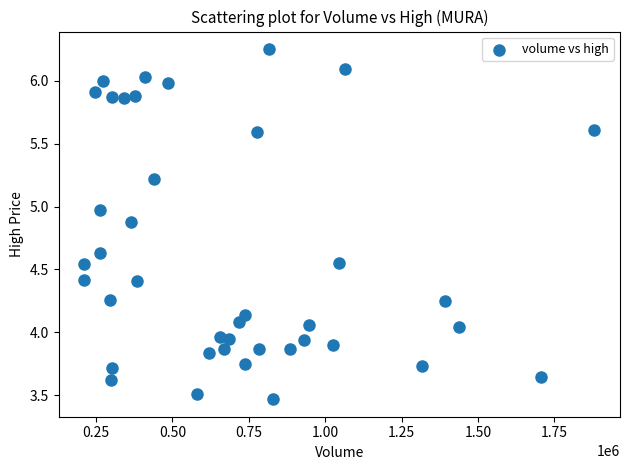

What is the range of Y values (max minus min)?

2.8